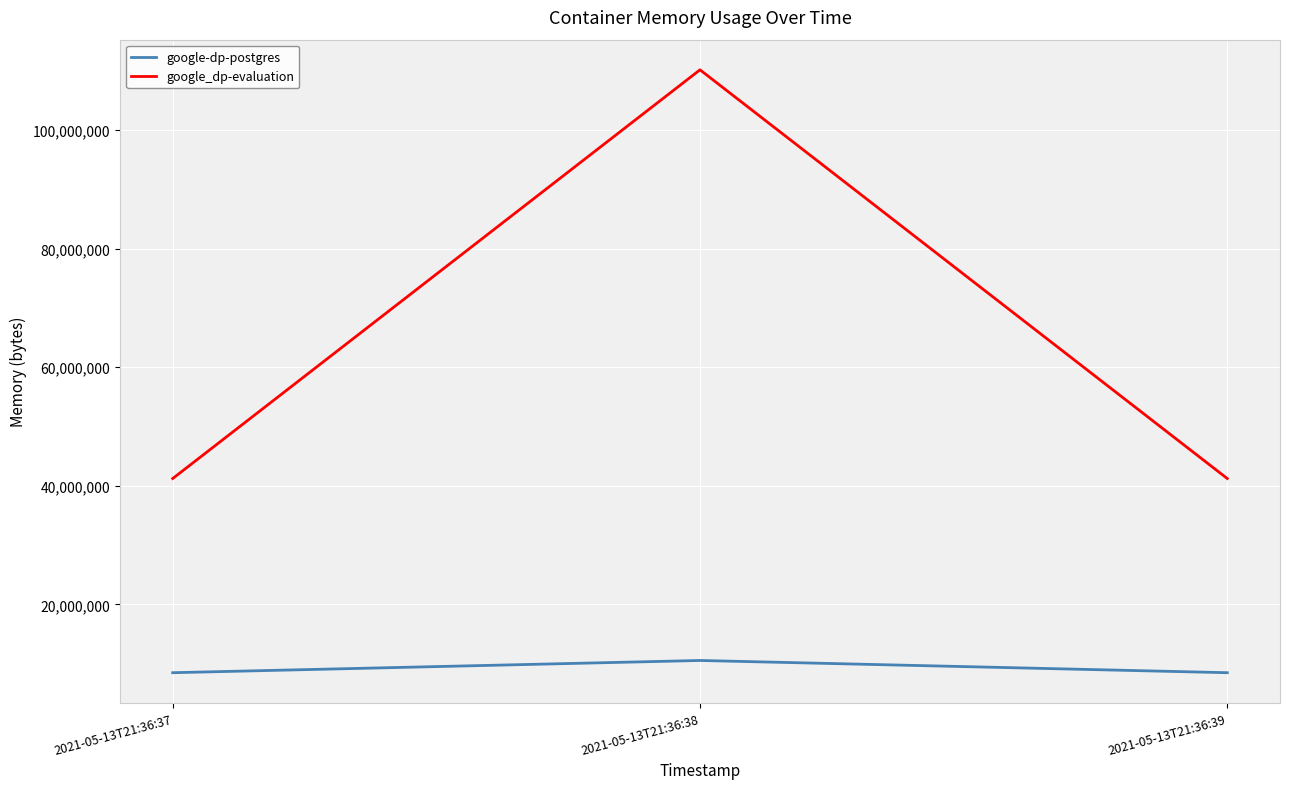

What value does the google_dp-evaluation series have at 2021-05-13T21:36:37, to the nearest 50?

41226250